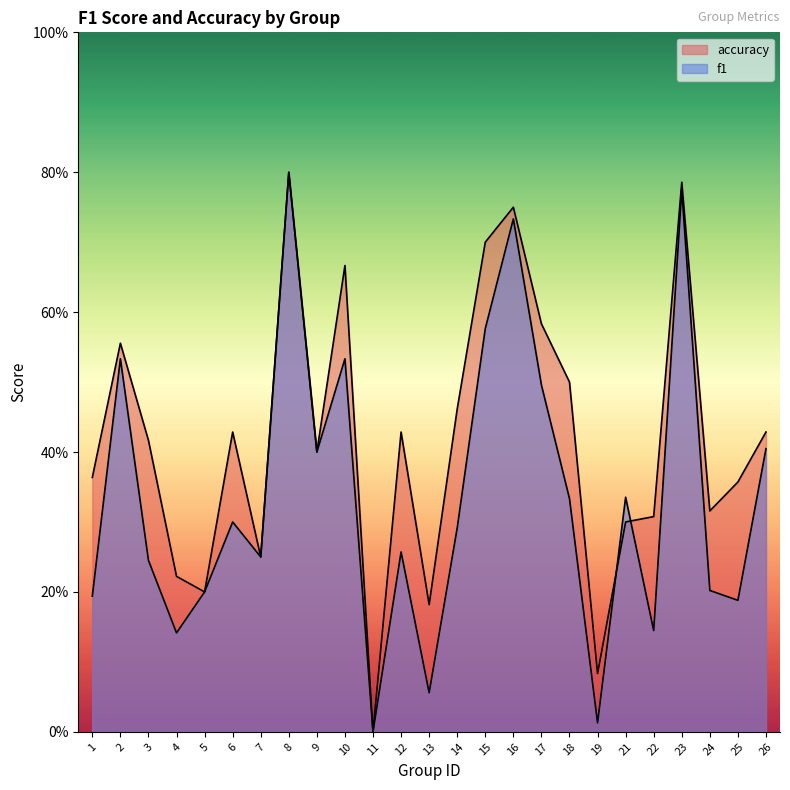

What is the maximum value shown in the chart?

0.8